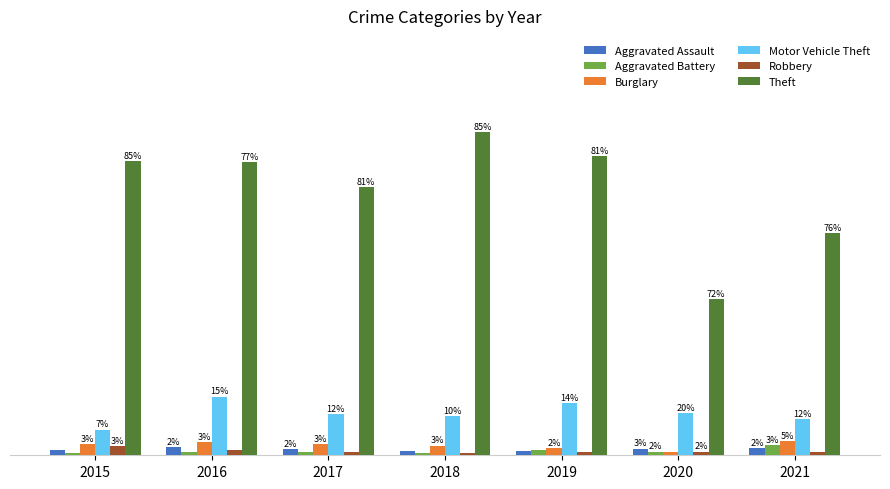

What are all the series names shown in the legend?

Aggravated Assault, Aggravated Battery, Burglary, Motor Vehicle Theft, Robbery, Theft